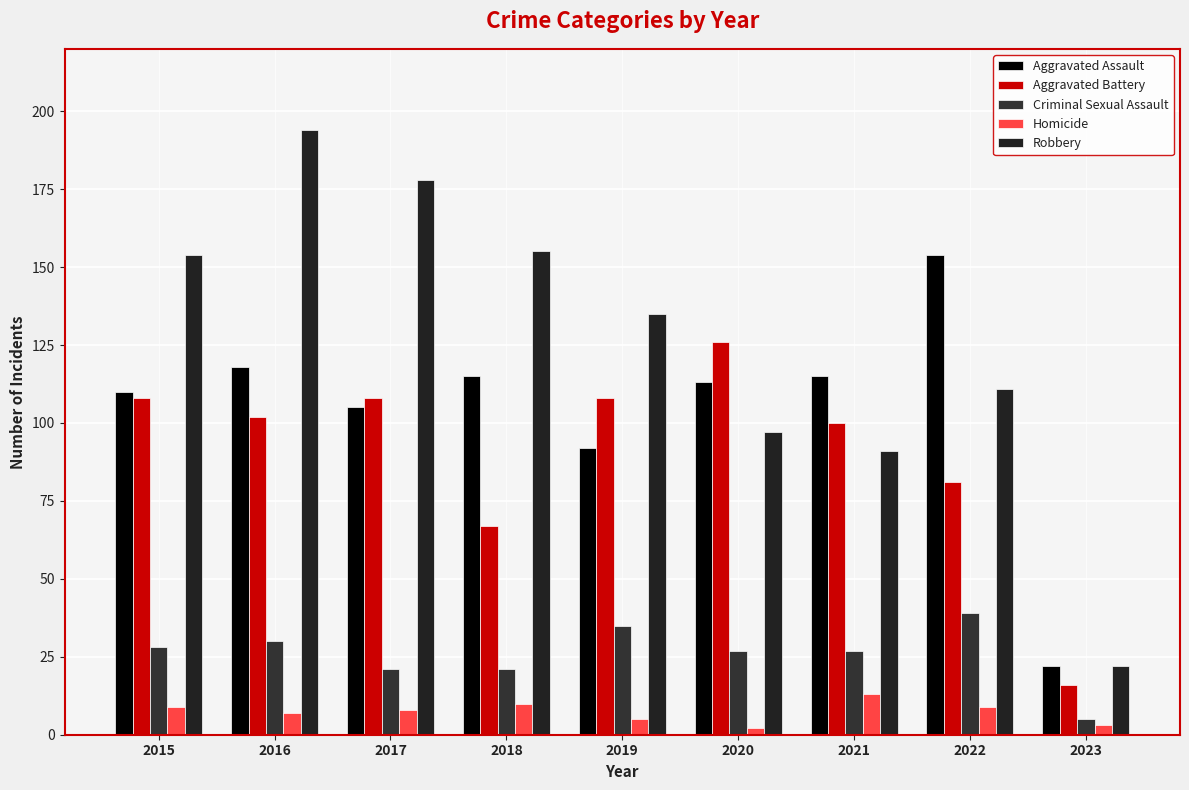

At how many categories does at least one series exceed 166?

2